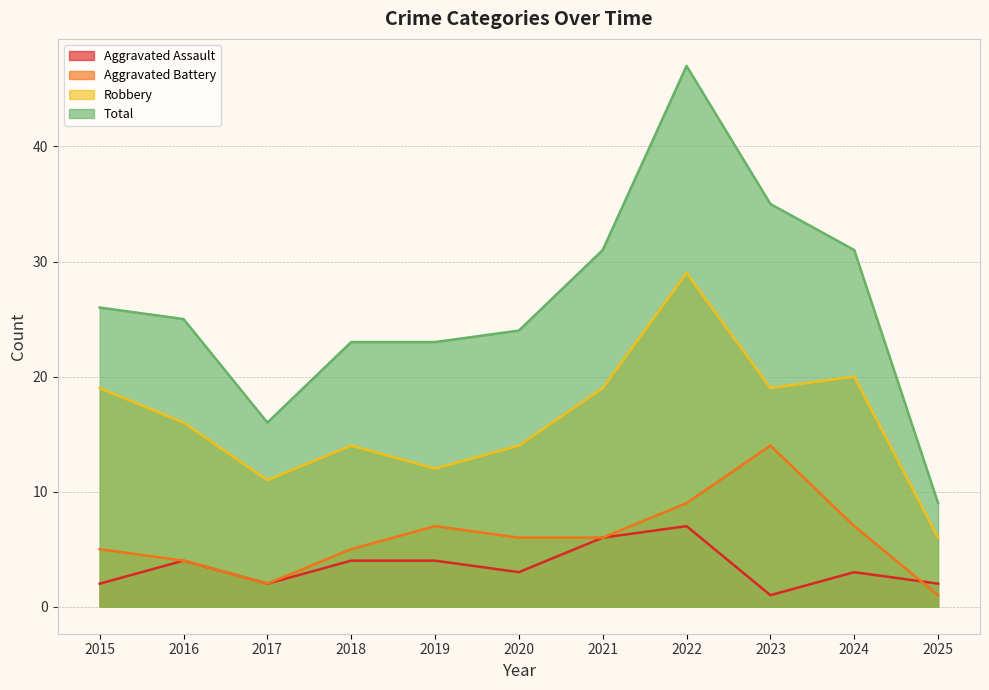

Rank the series at 2018 from lowest to highest value.

Aggravated Assault, Aggravated Battery, Robbery, Total